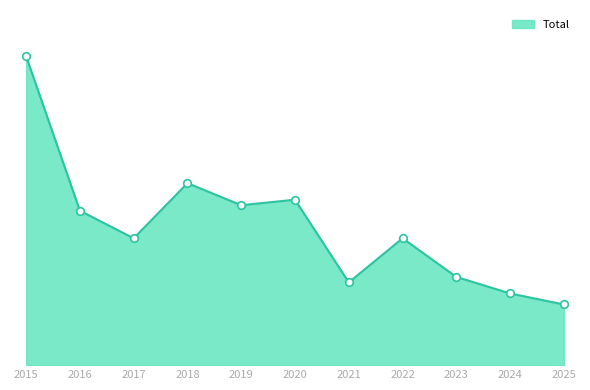

What is the change in value from 2017 to 2021?

-8